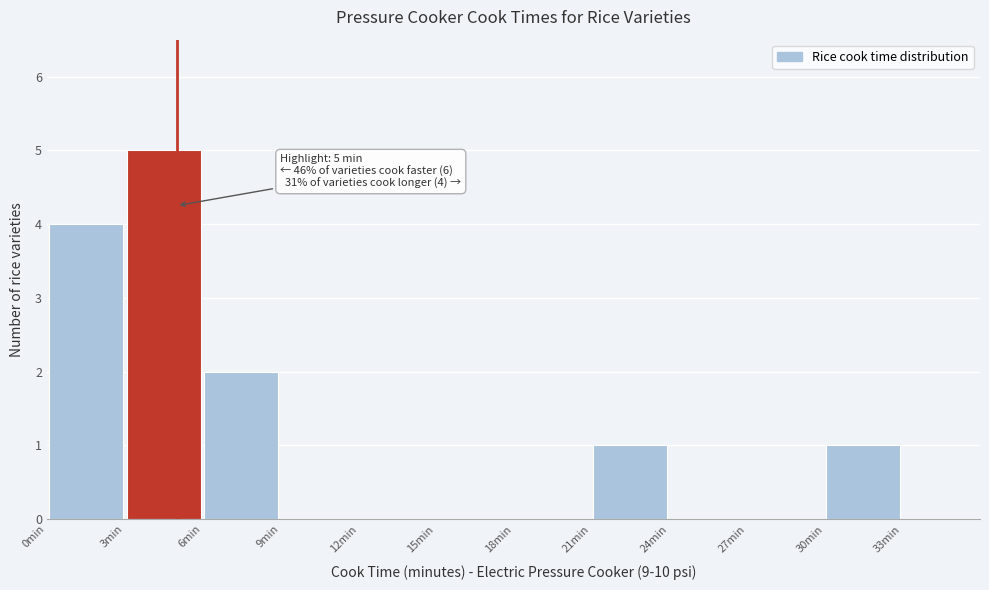

Over which range of the x-axis is the bar tallest?

3 to 6